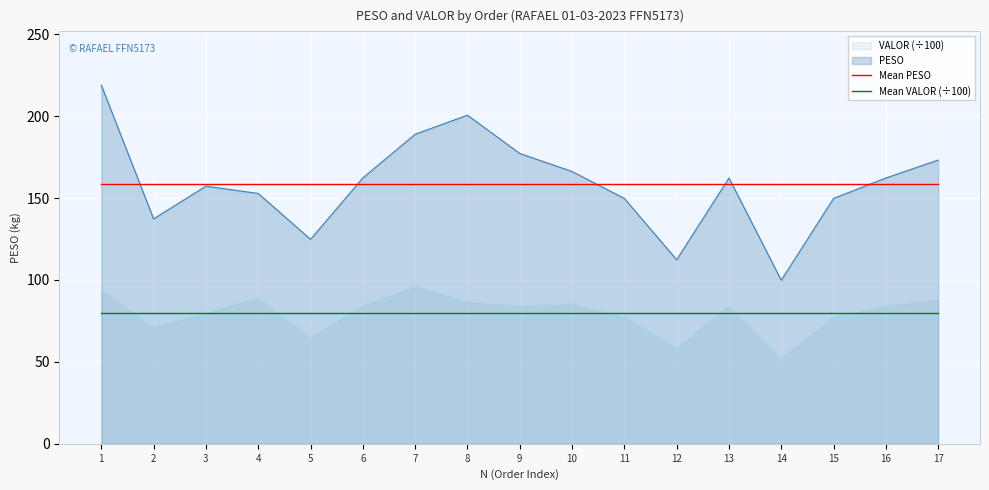

True or false: Mean PESO has more than 0 points higher than both neighbors.

False